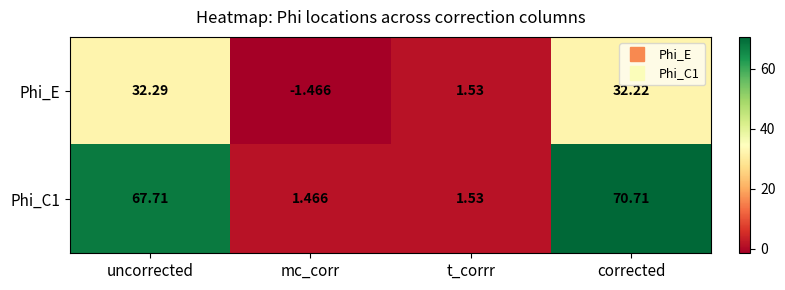

Which category has the highest value across all series?

corrected